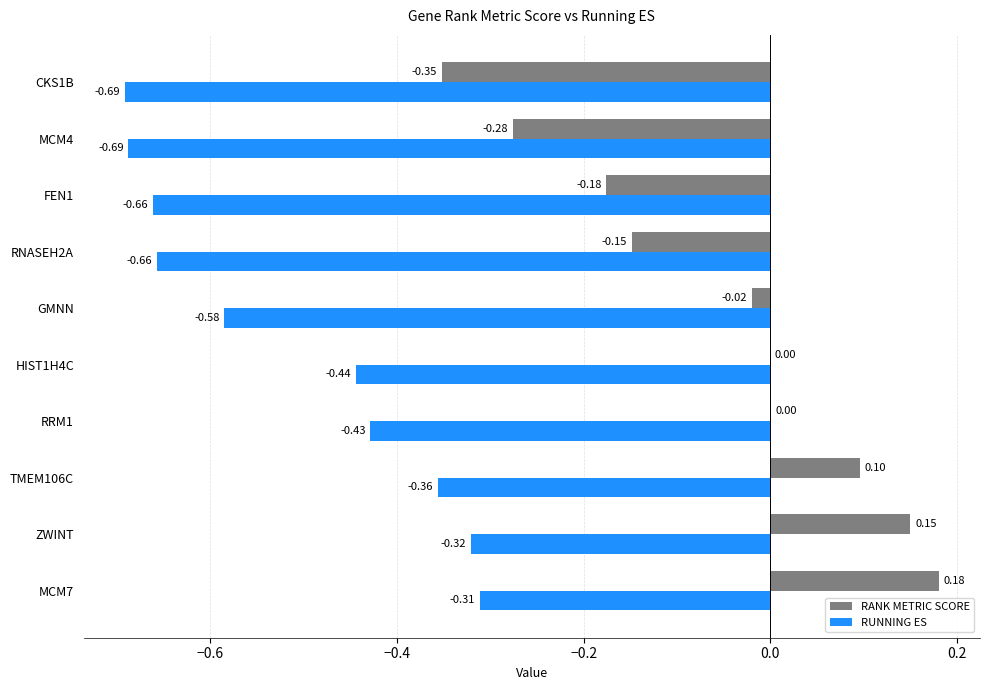

Which series changed the most between HIST1H4C and GMNN?

RUNNING ES